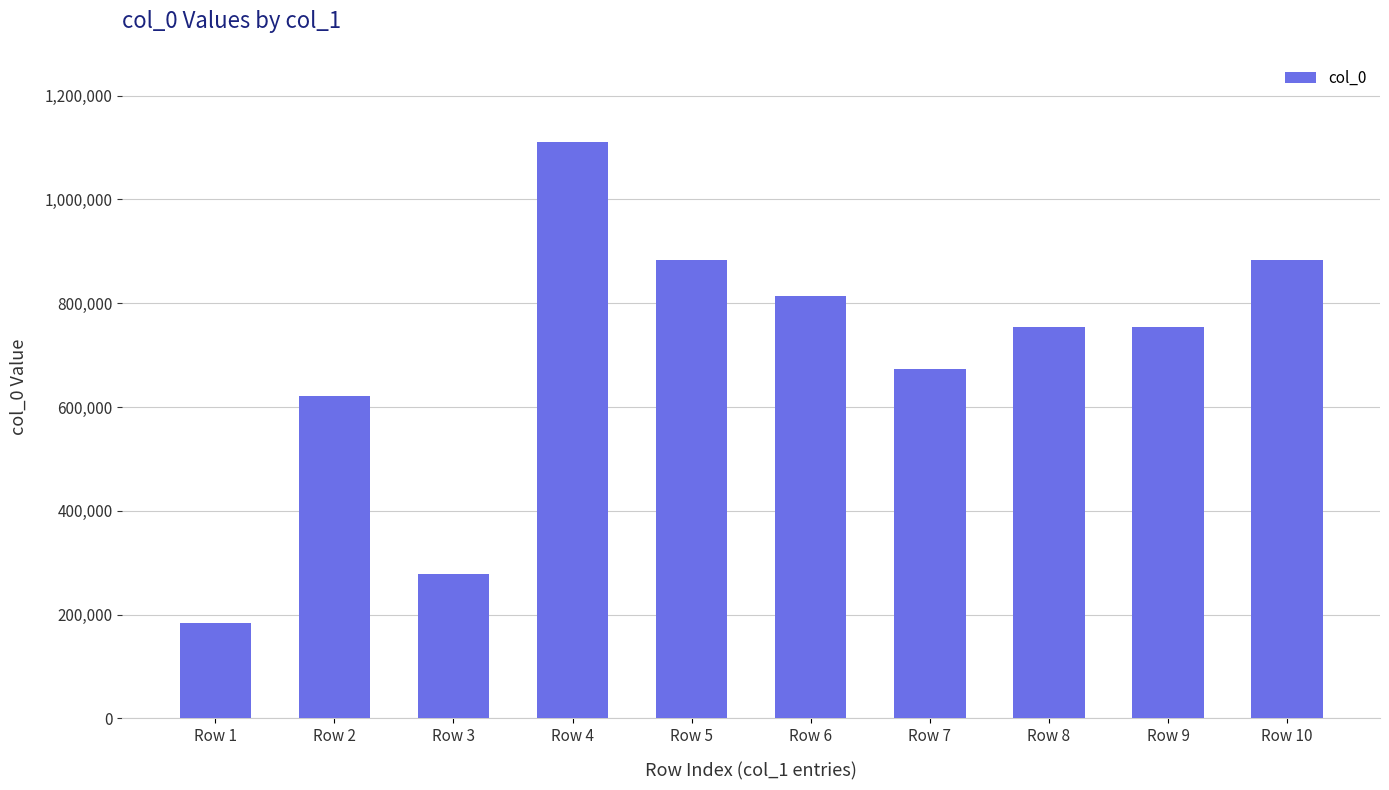

How many bars are there in total?

10